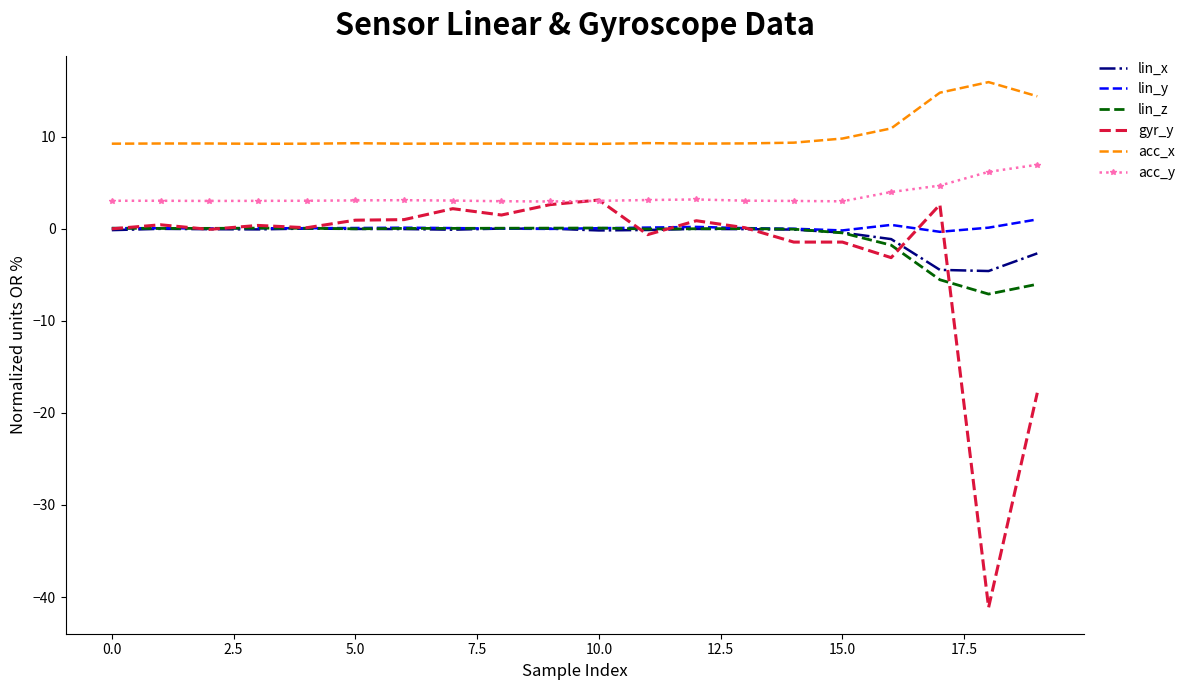

True or false: acc_x and acc_y cross at least once.

False